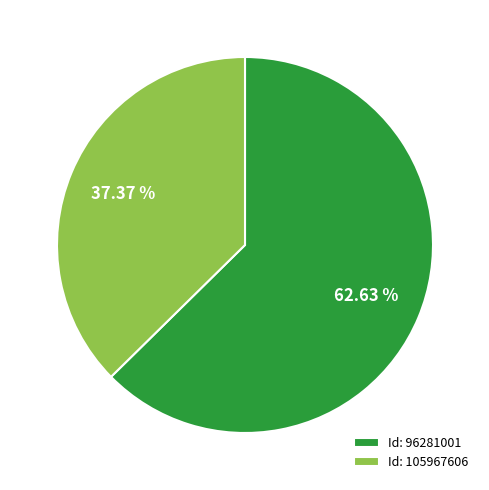

Which category has the smallest portion of the pie?

Id: 105967606